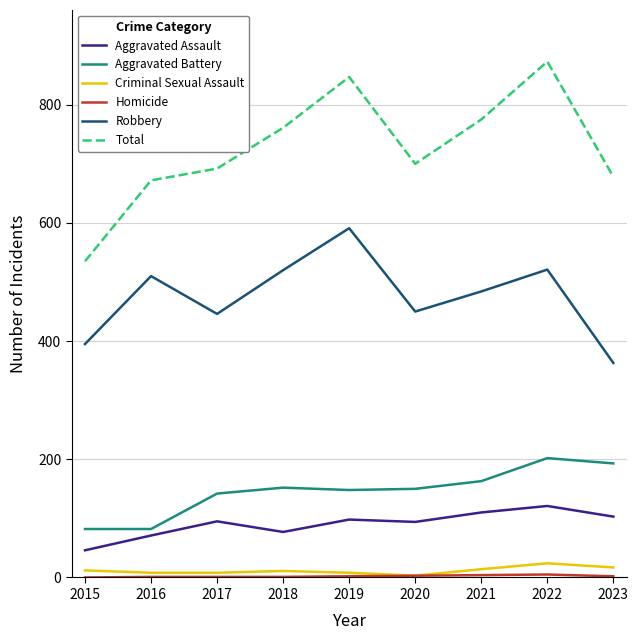

Between 2021 and 2023, which series saw the biggest shift?

Robbery